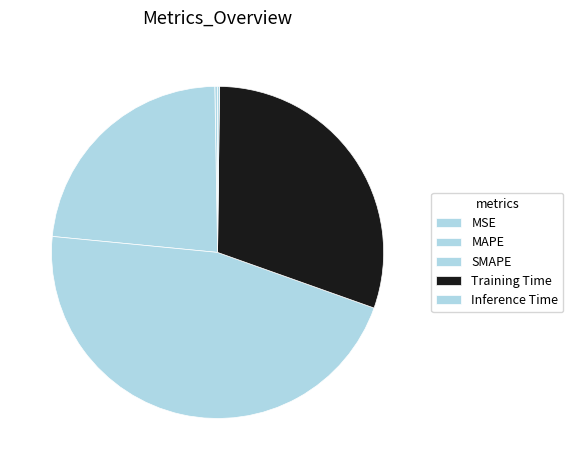

Does MSE represent more than half of the total?

No